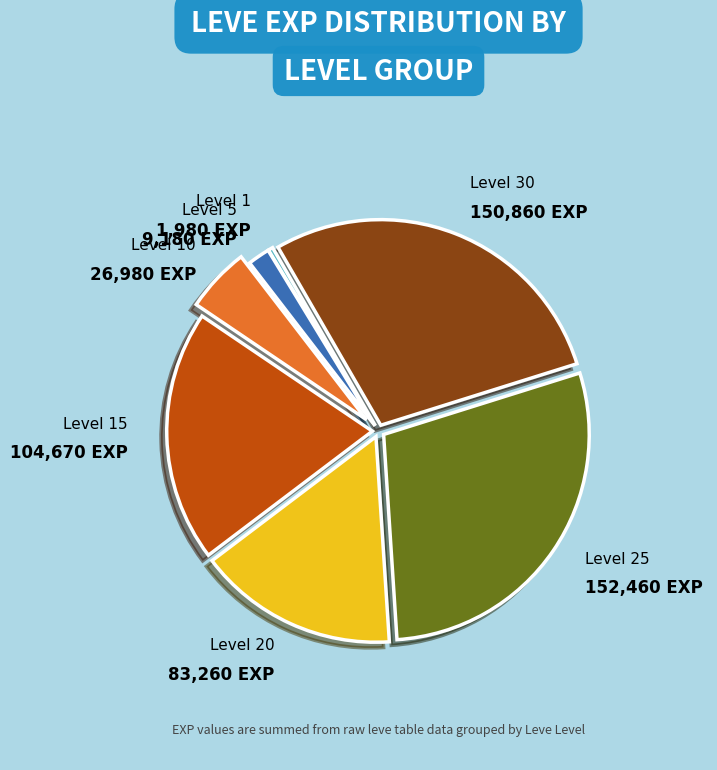

The Level 20 slice represents 16% of the pie. True or false?

True